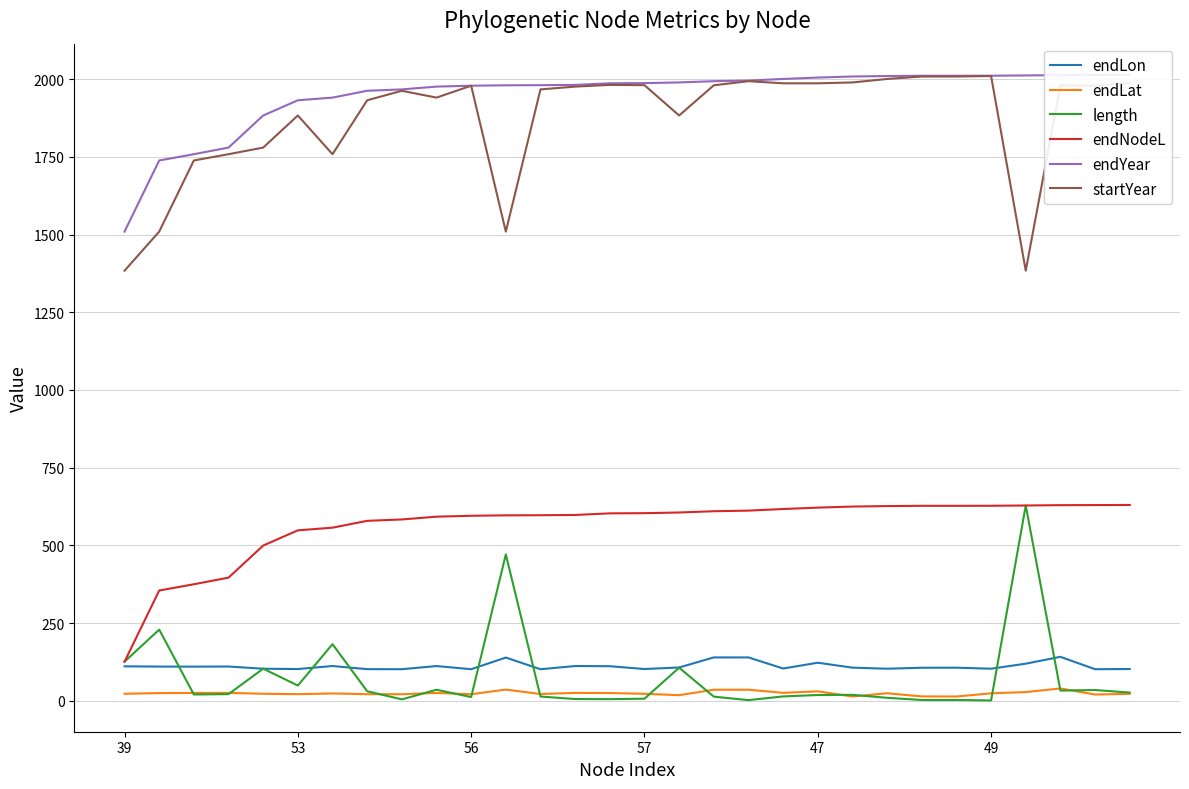

What is the average value of the endLat series?

24.2